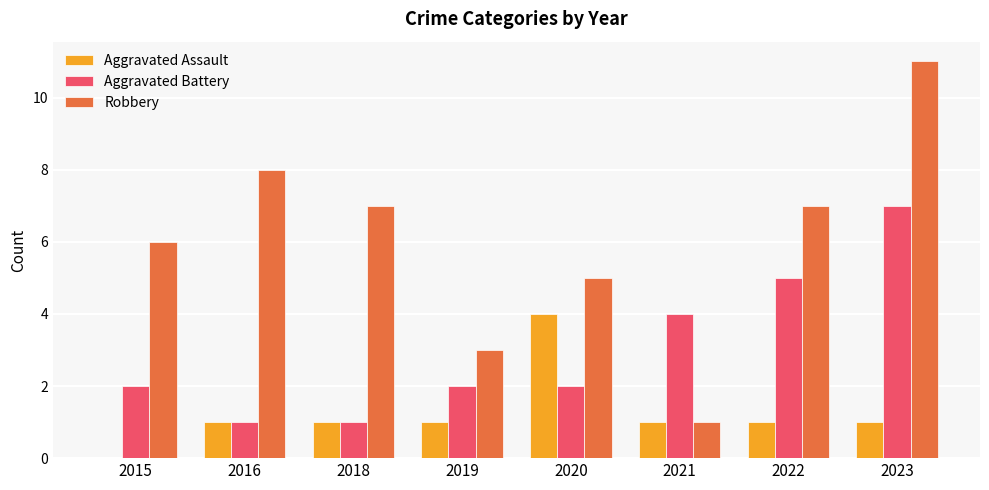

What is the total value across all series at 2020?

11